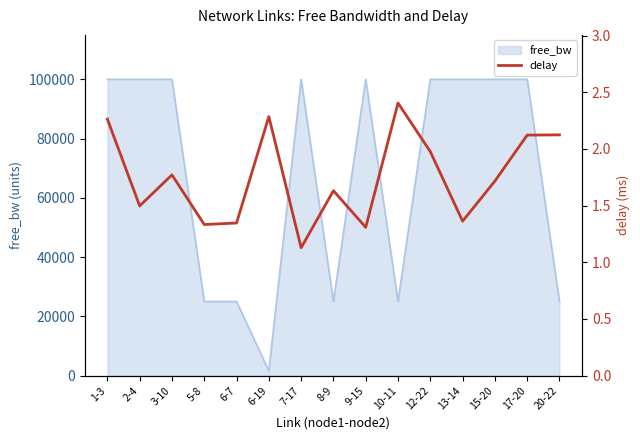

What position from the left is 10-11?

10